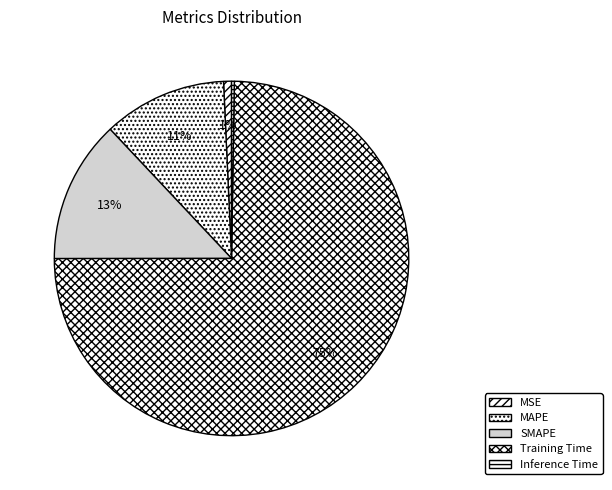

How many segments does this pie chart have?

5